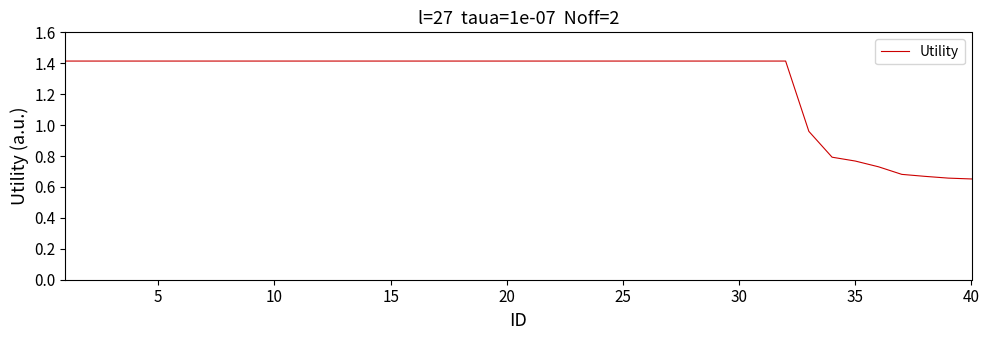

What is the greatest value displayed?

1.4